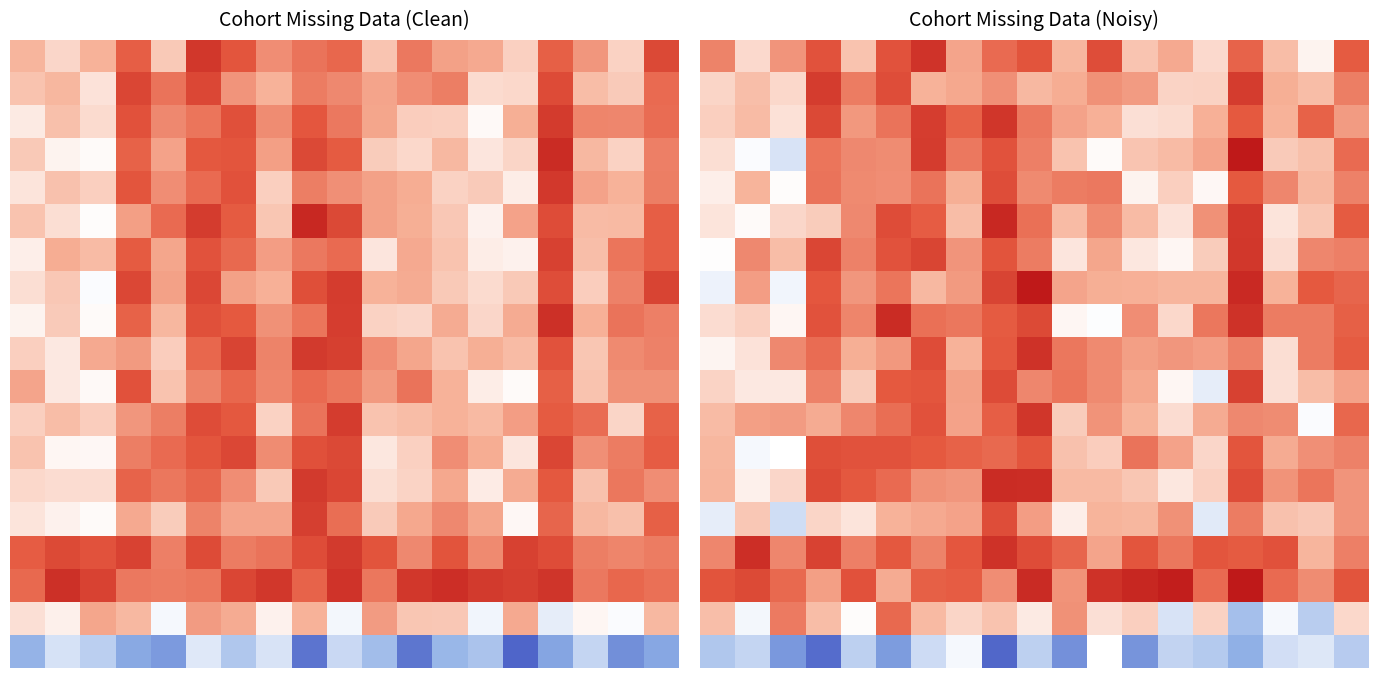

Between 3 and 18, which is larger?

3